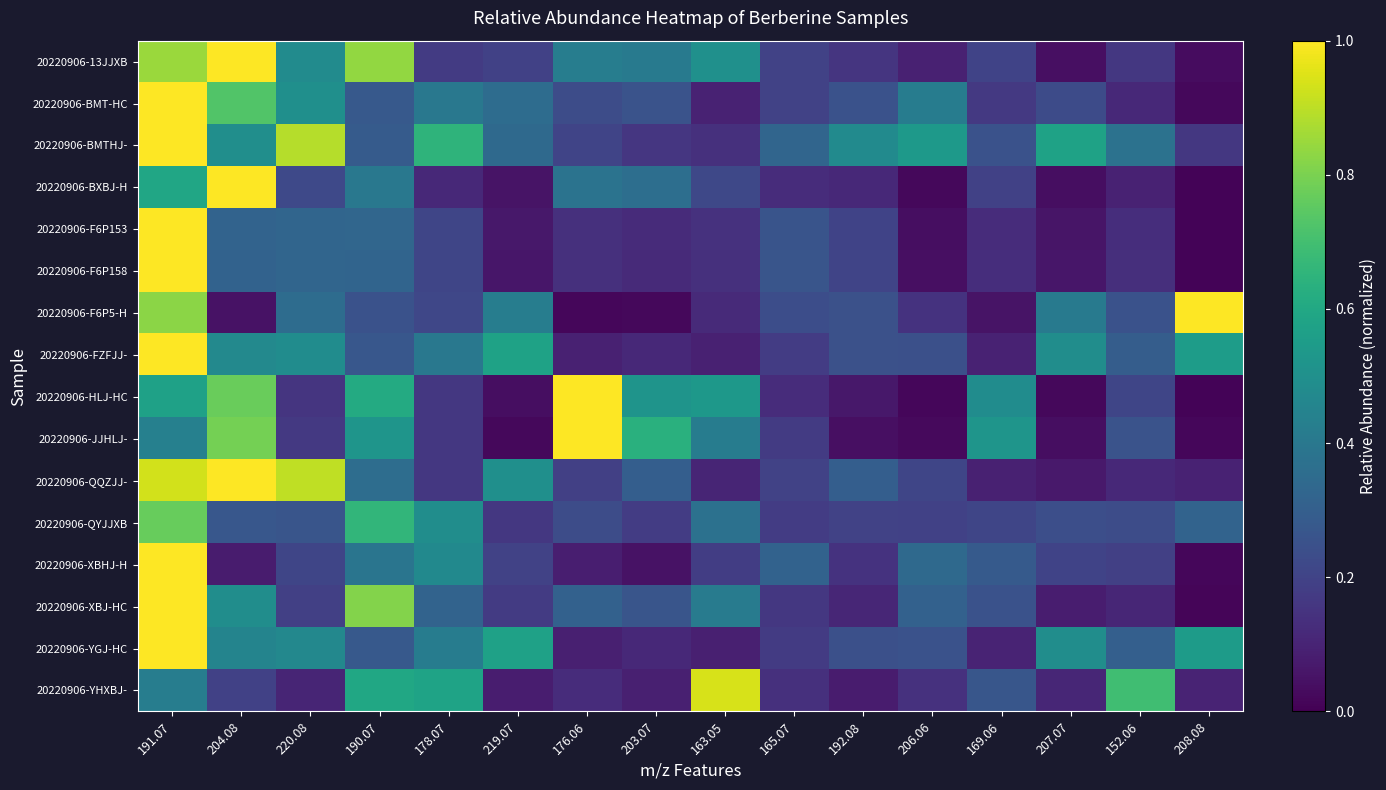

Reading left to right, transcribe all the data shown in this chart.

20220906-13JJXB: 191.07=0.9	204.08=1.0	220.08=0.5	190.07=0.8	178.07=0.2	219.07=0.2	176.06=0.4	203.07=0.4	163.05=0.5	165.07=0.2	192.08=0.2	206.06=0.1	169.06=0.2	207.07=0.0	152.06=0.2	208.08=0.0
20220906-BMT-HC: 191.07=1.0	204.08=0.7	220.08=0.5	190.07=0.3	178.07=0.4	219.07=0.4	176.06=0.2	203.07=0.3	163.05=0.1	165.07=0.2	192.08=0.3	206.06=0.4	169.06=0.2	207.07=0.2	152.06=0.1	208.08=0.0
20220906-BMTHJ-: 191.07=1.0	204.08=0.5	220.08=0.9	190.07=0.3	178.07=0.6	219.07=0.3	176.06=0.2	203.07=0.2	163.05=0.1	165.07=0.3	192.08=0.5	206.06=0.5	169.06=0.3	207.07=0.6	152.06=0.4	208.08=0.2
20220906-BXBJ-H: 191.07=0.6	204.08=1.0	220.08=0.2	190.07=0.4	178.07=0.1	219.07=0.1	176.06=0.4	203.07=0.4	163.05=0.2	165.07=0.1	192.08=0.1	206.06=0.0	169.06=0.2	207.07=0.0	152.06=0.1	208.08=0.0
20220906-F6P153: 191.07=1.0	204.08=0.3	220.08=0.3	190.07=0.3	178.07=0.2	219.07=0.1	176.06=0.1	203.07=0.1	163.05=0.1	165.07=0.3	192.08=0.2	206.06=0.0	169.06=0.1	207.07=0.1	152.06=0.1	208.08=0.0
20220906-F6P158: 191.07=1.0	204.08=0.3	220.08=0.3	190.07=0.3	178.07=0.2	219.07=0.1	176.06=0.1	203.07=0.1	163.05=0.1	165.07=0.3	192.08=0.2	206.06=0.0	169.06=0.1	207.07=0.1	152.06=0.1	208.08=0.0
20220906-F6P5-H: 191.07=0.8	204.08=0.0	220.08=0.4	190.07=0.3	178.07=0.2	219.07=0.4	176.06=0.0	203.07=0.0	163.05=0.1	165.07=0.2	192.08=0.2	206.06=0.1	169.06=0.1	207.07=0.4	152.06=0.3	208.08=1.0
20220906-FZFJJ-: 191.07=1.0	204.08=0.5	220.08=0.5	190.07=0.3	178.07=0.4	219.07=0.6	176.06=0.1	203.07=0.1	163.05=0.1	165.07=0.2	192.08=0.2	206.06=0.2	169.06=0.1	207.07=0.5	152.06=0.3	208.08=0.6
20220906-HLJ-HC: 191.07=0.6	204.08=0.8	220.08=0.2	190.07=0.6	178.07=0.2	219.07=0.0	176.06=1.0	203.07=0.5	163.05=0.5	165.07=0.1	192.08=0.1	206.06=0.0	169.06=0.5	207.07=0.0	152.06=0.2	208.08=0.0
20220906-JJHLJ-: 191.07=0.4	204.08=0.8	220.08=0.2	190.07=0.5	178.07=0.2	219.07=0.0	176.06=1.0	203.07=0.6	163.05=0.4	165.07=0.2	192.08=0.0	206.06=0.0	169.06=0.5	207.07=0.0	152.06=0.3	208.08=0.0
20220906-QQZJJ-: 191.07=0.9	204.08=1.0	220.08=0.9	190.07=0.4	178.07=0.2	219.07=0.5	176.06=0.2	203.07=0.3	163.05=0.1	165.07=0.2	192.08=0.3	206.06=0.2	169.06=0.1	207.07=0.1	152.06=0.1	208.08=0.1
20220906-QYJJXB: 191.07=0.8	204.08=0.3	220.08=0.3	190.07=0.7	178.07=0.5	219.07=0.2	176.06=0.2	203.07=0.2	163.05=0.4	165.07=0.2	192.08=0.2	206.06=0.2	169.06=0.2	207.07=0.2	152.06=0.2	208.08=0.3
20220906-XBHJ-H: 191.07=1.0	204.08=0.1	220.08=0.2	190.07=0.4	178.07=0.5	219.07=0.2	176.06=0.1	203.07=0.0	163.05=0.2	165.07=0.3	192.08=0.1	206.06=0.3	169.06=0.3	207.07=0.2	152.06=0.2	208.08=0.0
20220906-XBJ-HC: 191.07=1.0	204.08=0.5	220.08=0.2	190.07=0.8	178.07=0.3	219.07=0.2	176.06=0.3	203.07=0.3	163.05=0.4	165.07=0.2	192.08=0.1	206.06=0.3	169.06=0.3	207.07=0.1	152.06=0.1	208.08=0.0
20220906-YGJ-HC: 191.07=1.0	204.08=0.5	220.08=0.5	190.07=0.3	178.07=0.4	219.07=0.6	176.06=0.1	203.07=0.1	163.05=0.1	165.07=0.2	192.08=0.2	206.06=0.3	169.06=0.1	207.07=0.5	152.06=0.3	208.08=0.5
20220906-YHXBJ-: 191.07=0.4	204.08=0.2	220.08=0.1	190.07=0.6	178.07=0.6	219.07=0.1	176.06=0.1	203.07=0.1	163.05=0.9	165.07=0.1	192.08=0.1	206.06=0.1	169.06=0.3	207.07=0.1	152.06=0.7	208.08=0.1